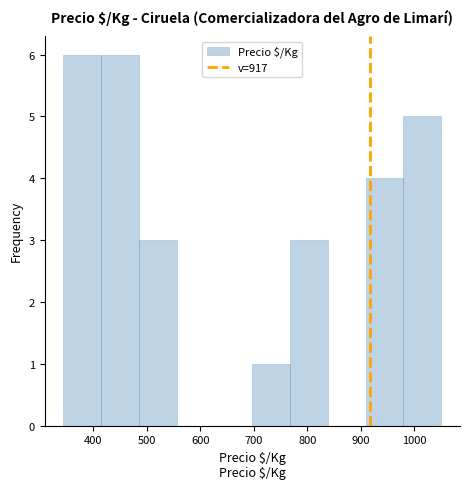

Reading left to right, transcribe this chart: for each bar, give the range it covers on the x-axis and its height. Neither the bar edges nor the heights are printed on the chart, so give them approximately, as read against the axes.

340 to 410: 6
410 to 490: 6
490 to 560: 3
560 to 630: 0
630 to 700: 0
700 to 770: 1
770 to 840: 3
840 to 910: 0
910 to 980: 4
980 to 1050: 5